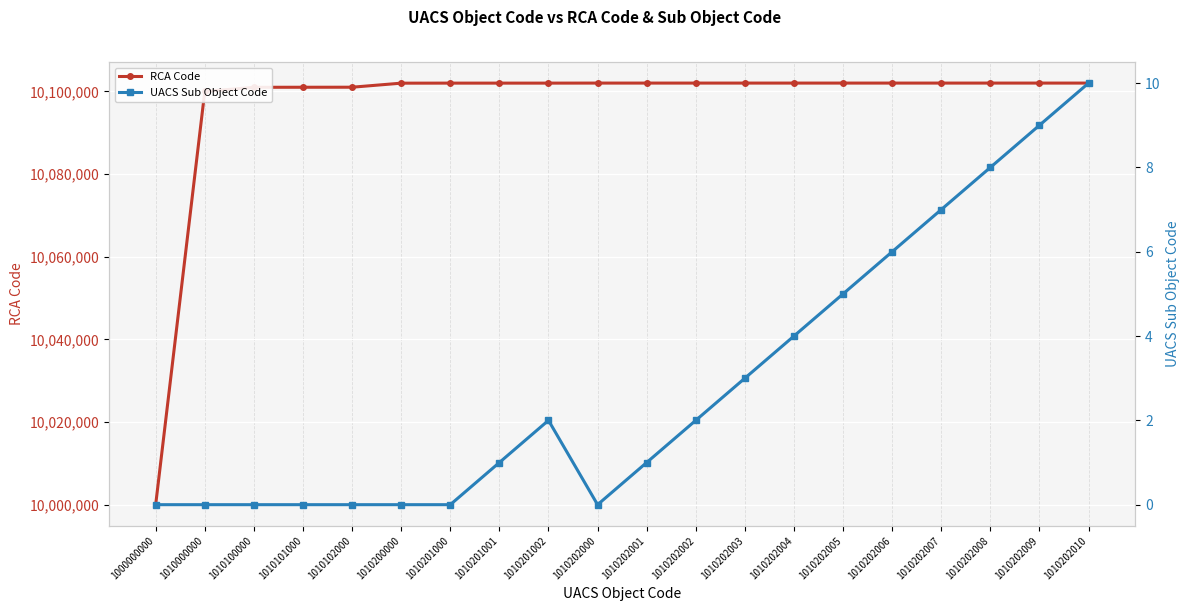

What is the sum of the UACS Sub Object Code values at 1010202006 and 1010102000?

6